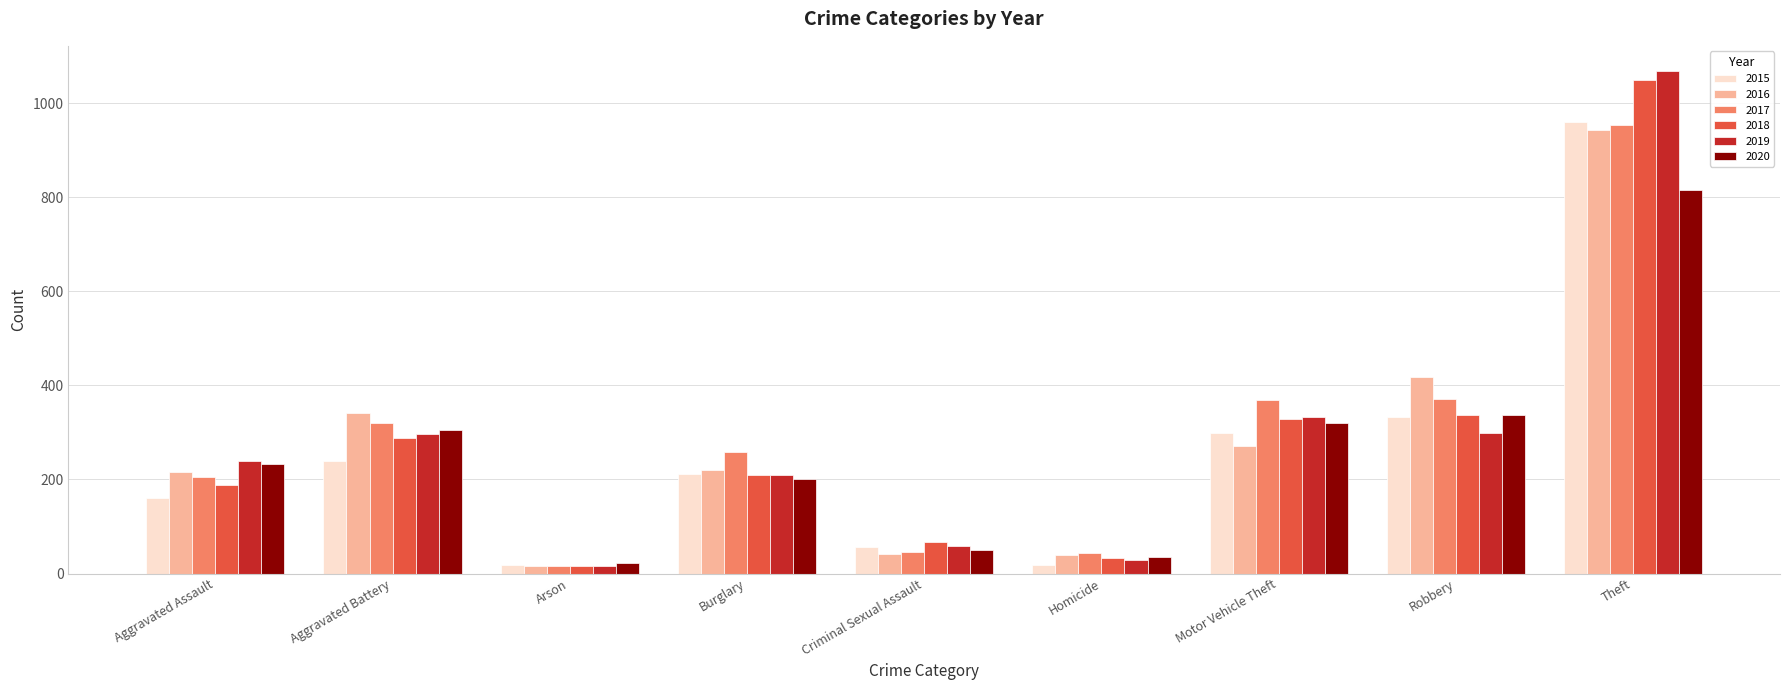

What is the sum of all 2015 values?

2298